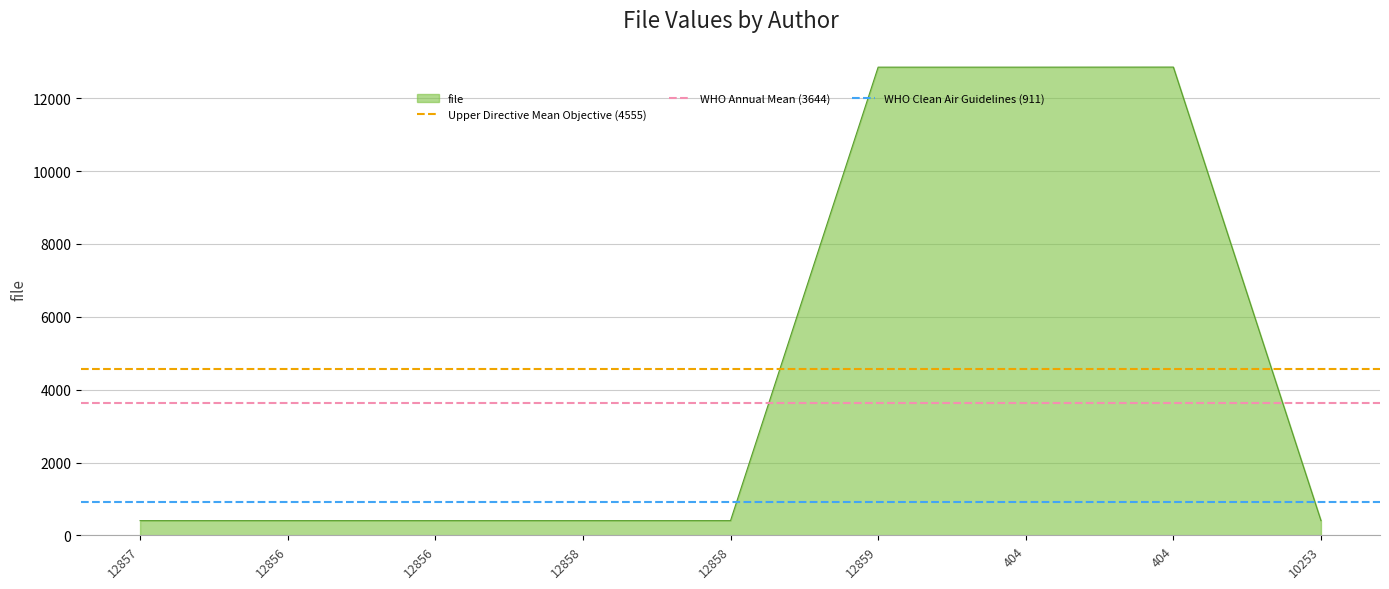

What is the maximum value for WHO Annual Mean (3644)?

3643.9